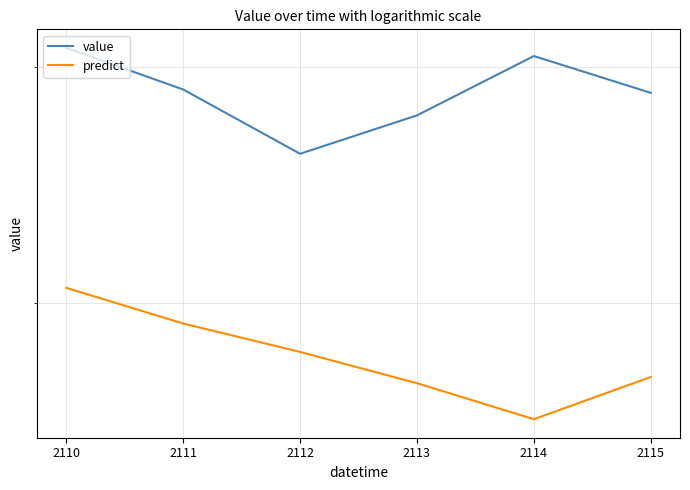

At which category does the chart reach its peak across all series?

2110